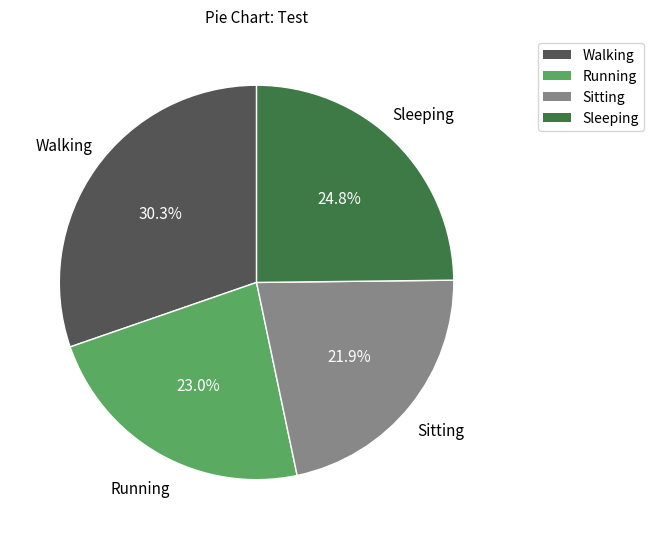

To the nearest percent, what is the combined percentage of Running and Sitting?

45%